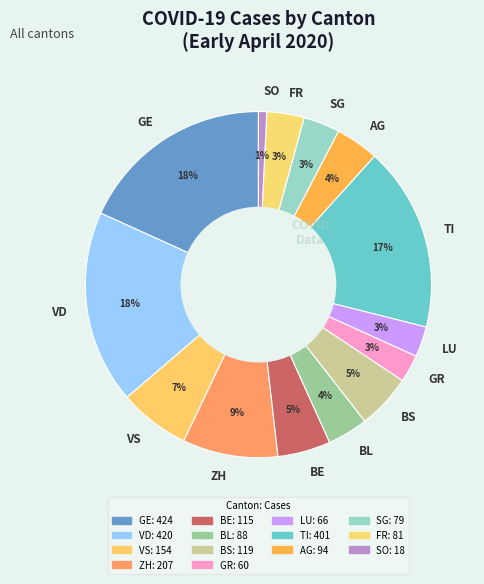

True or false: FR accounts for 3% of the total.

True